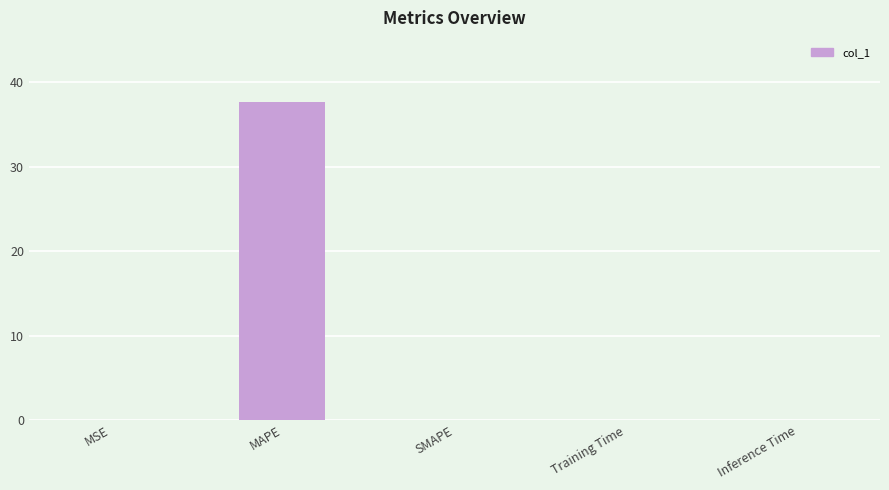

The chart shows a value of 14.1 at MAPE. True or false?

False